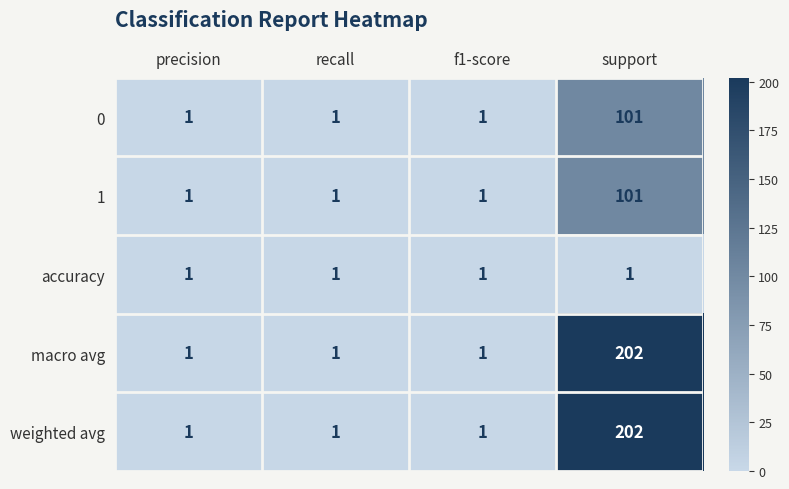

Reading left to right, extract all data points from this chart.

0: 1	1	1	101
1: 1	1	1	101
accuracy: 1	1	1	1
macro avg: 1	1	1	202
weighted avg: 1	1	1	202